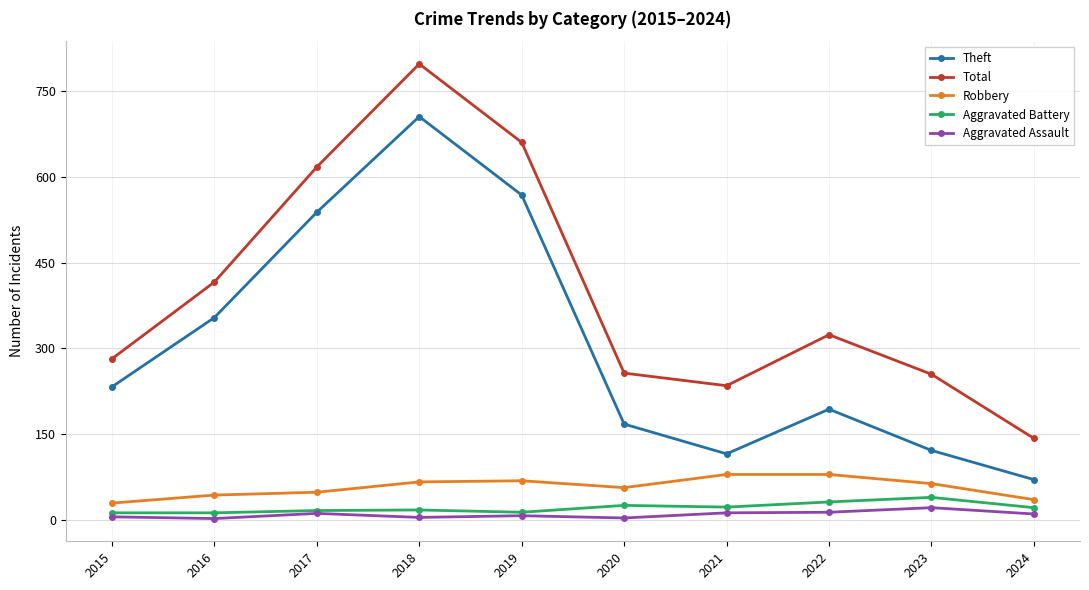

What is the spread (max minus min) of values at 2023?

233